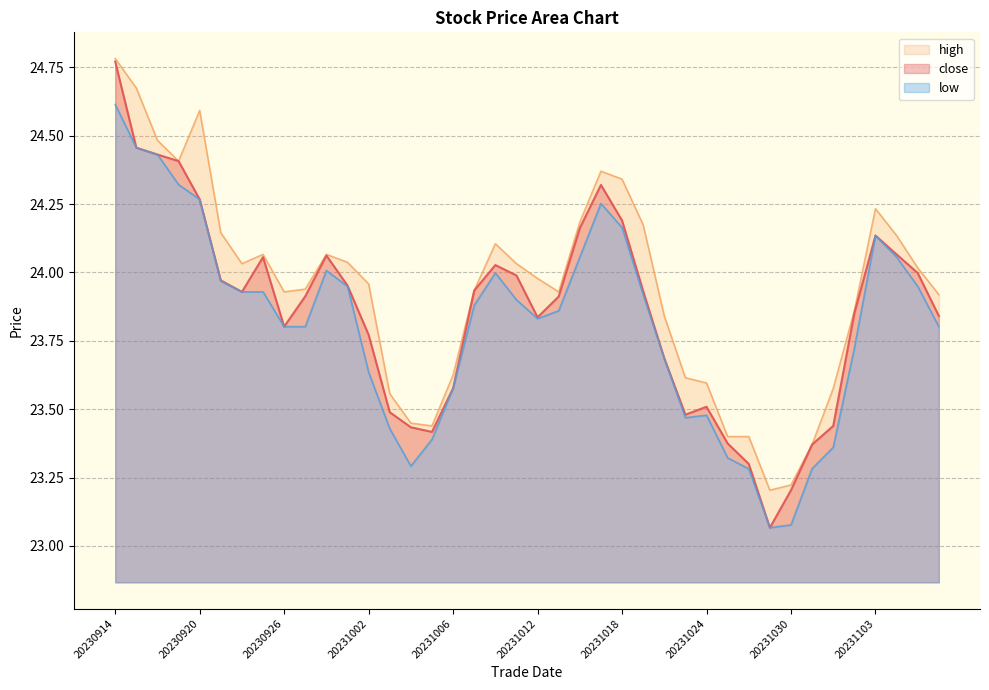

What is the difference between the highest and lowest values at 20231019?

0.3